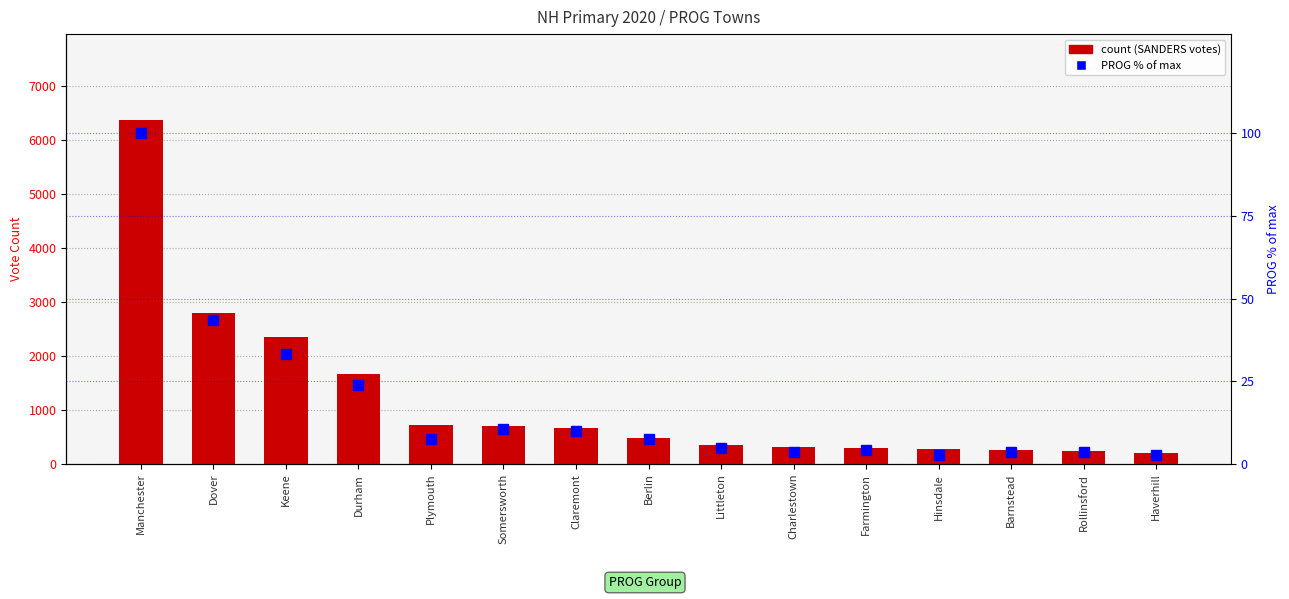

Is it true that count (SANDERS) equals 234.0 at Rollinsford?

True